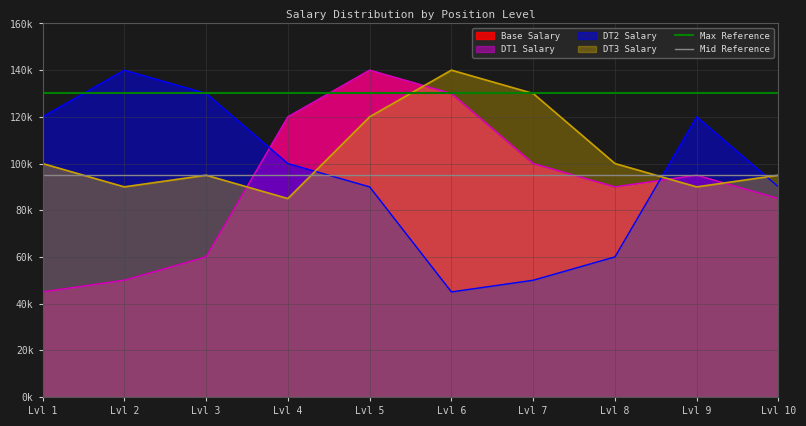

How many lines are shown in the chart?

2